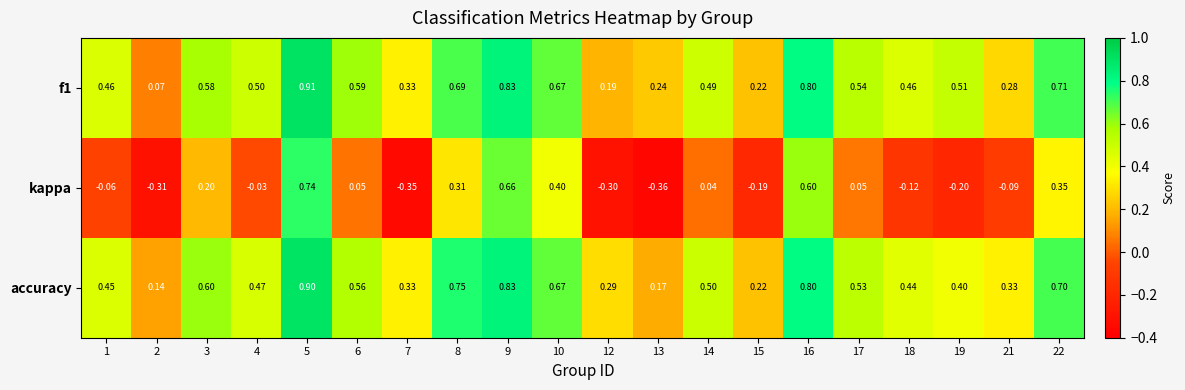

Which series has the largest total across all categories?

accuracy